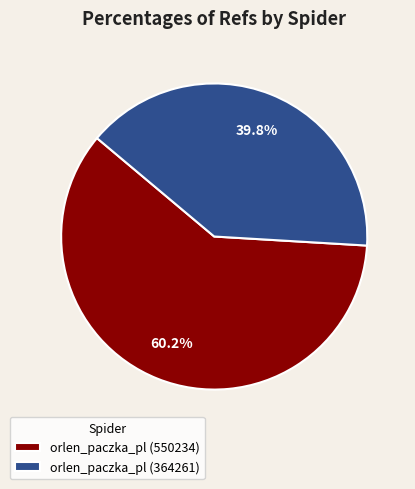

Is it true that orlen_paczka_pl (364261) is 40% of the pie?

True